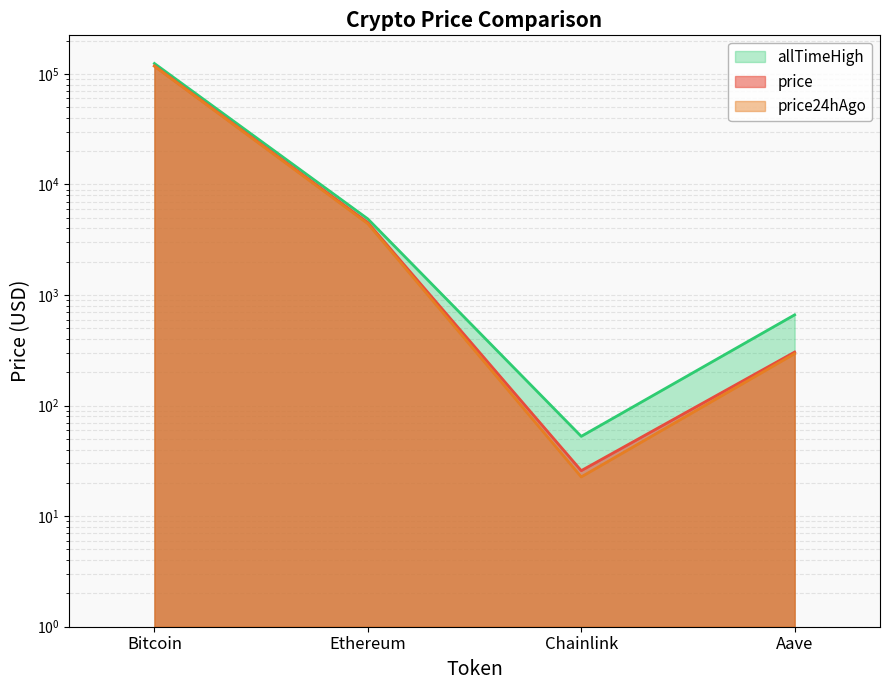

At how many categories does at least one series exceed 20842?

1